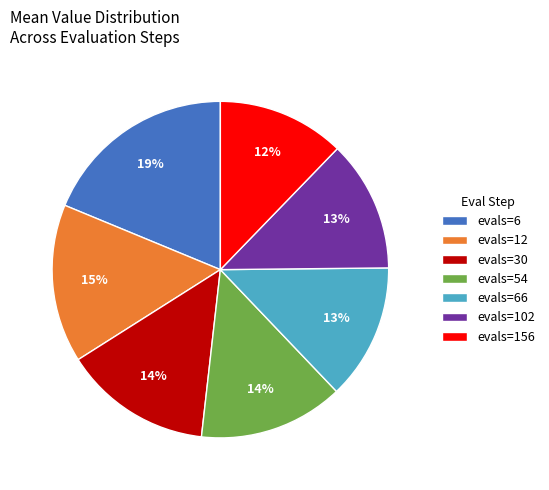

Approximately how many times larger is the value at evals=156 compared to evals=30?

0.9